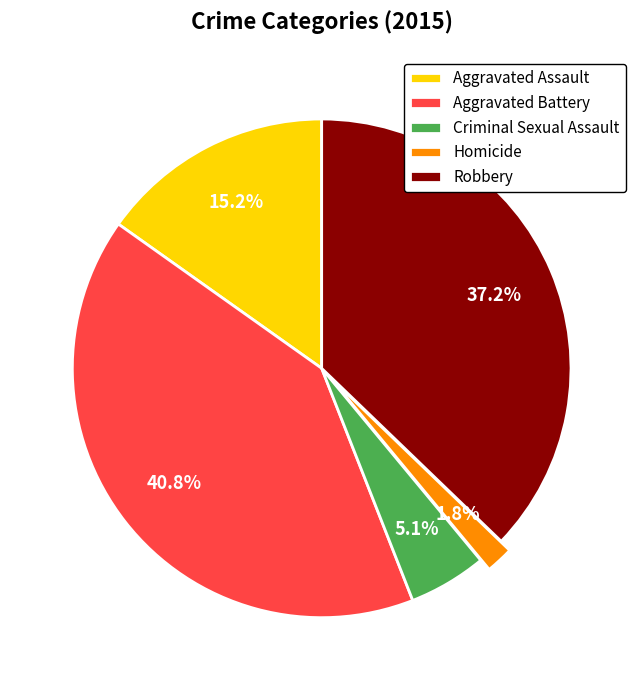

To the nearest percent, what portion does Homicide represent?

2%